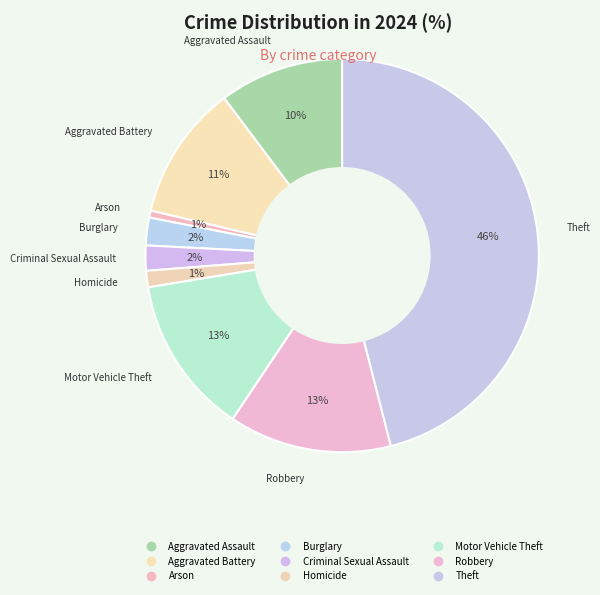

How many slices are in this pie chart?

9